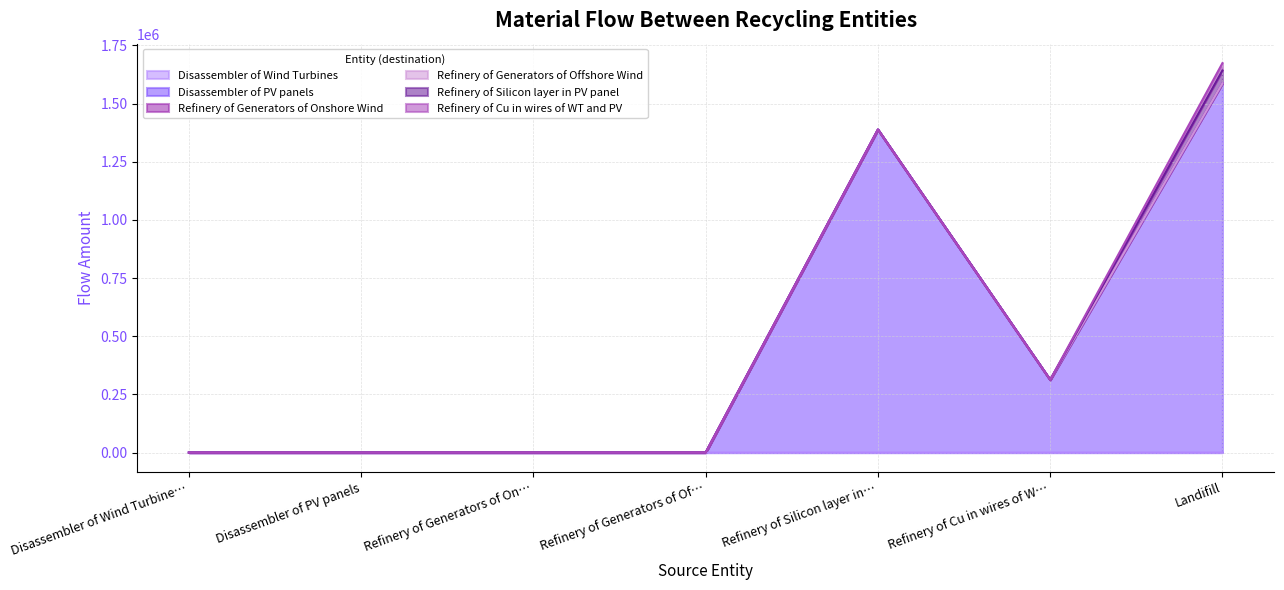

At Refinery of Generators of Onshore Wind, list the series in order from largest to smallest.

Disassembler of Wind Turbines, Disassembler of PV panels, Refinery of Generators of Onshore Wind, Refinery of Generators of Offshore Wind, Refinery of Silicon layer in PV panel, Refinery of Cu in wires of WT and PV